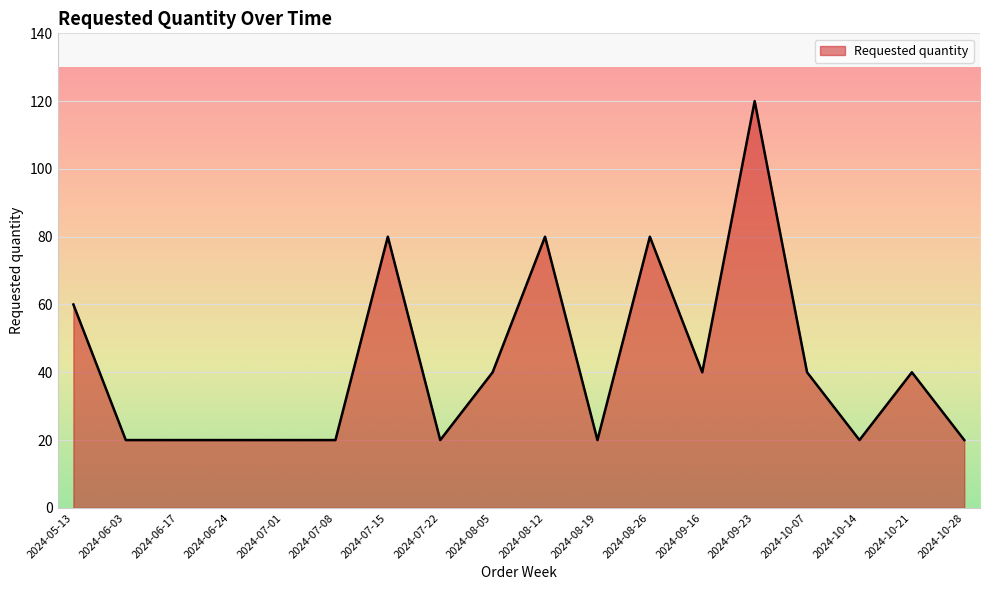

What is the sum of the values at 2024-08-26 and 2024-07-01?

100